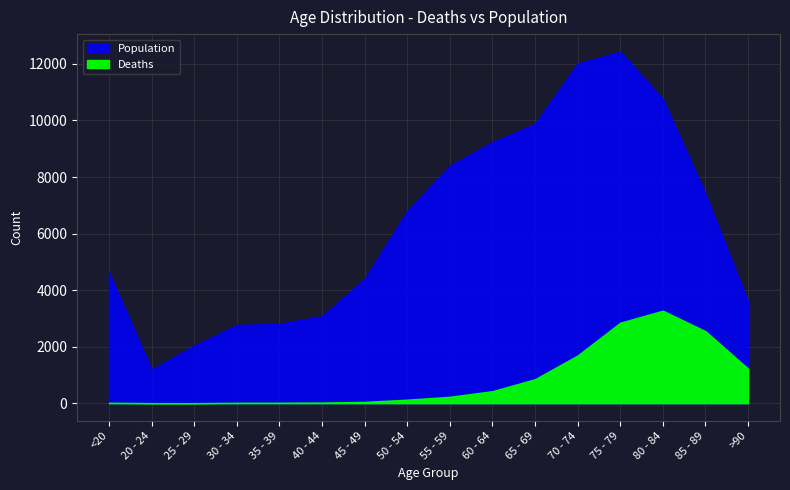

Is the value of Deaths at 65 - 69 greater than the value of Population at <20?

No